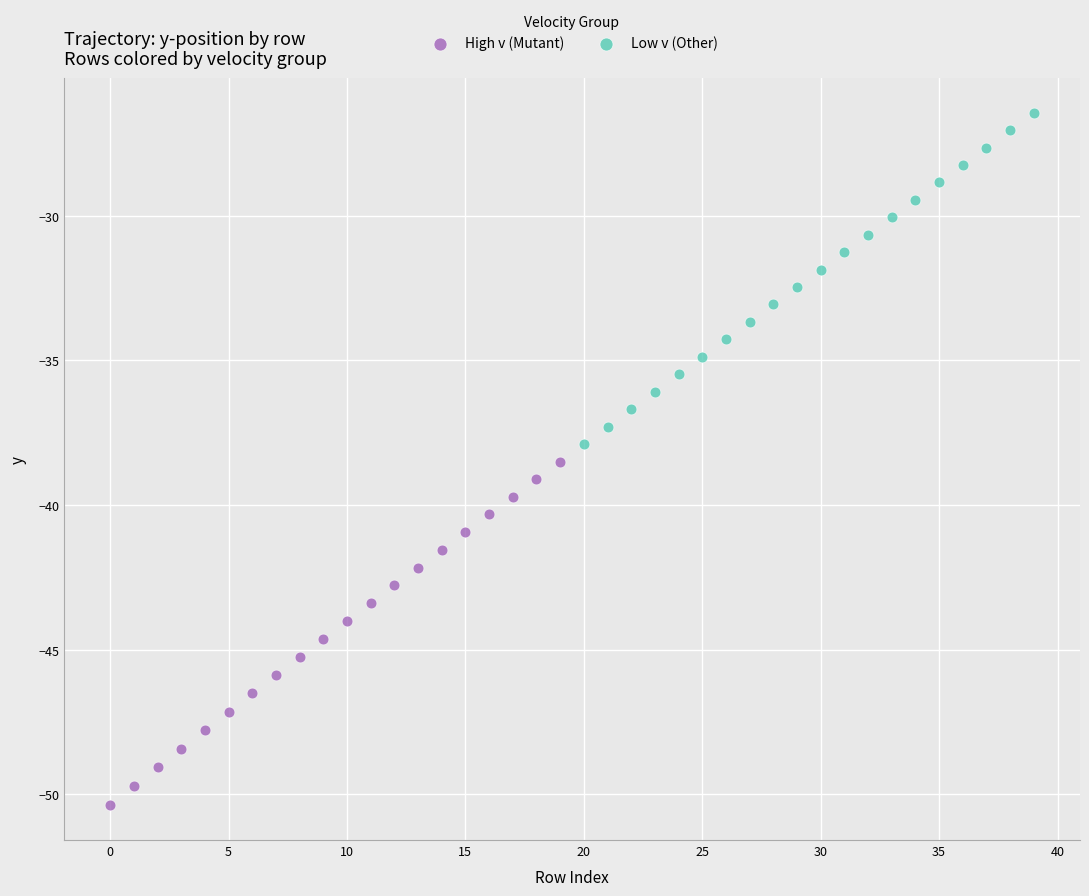

Which series has the widest spread of Y values?

High v (Mutant)